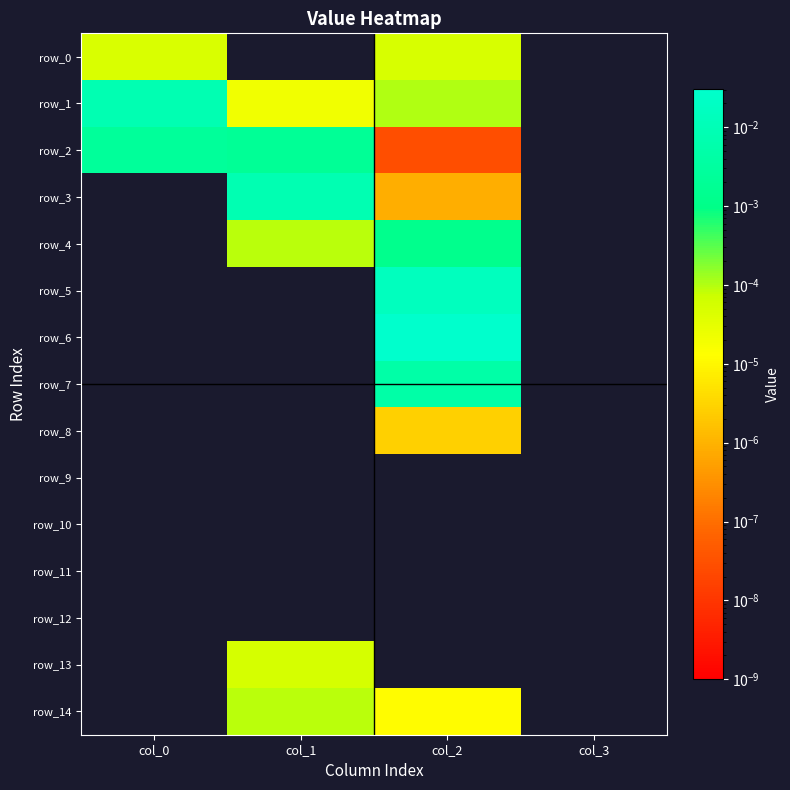

Which category has the lowest value in the row_1 series?

col_3